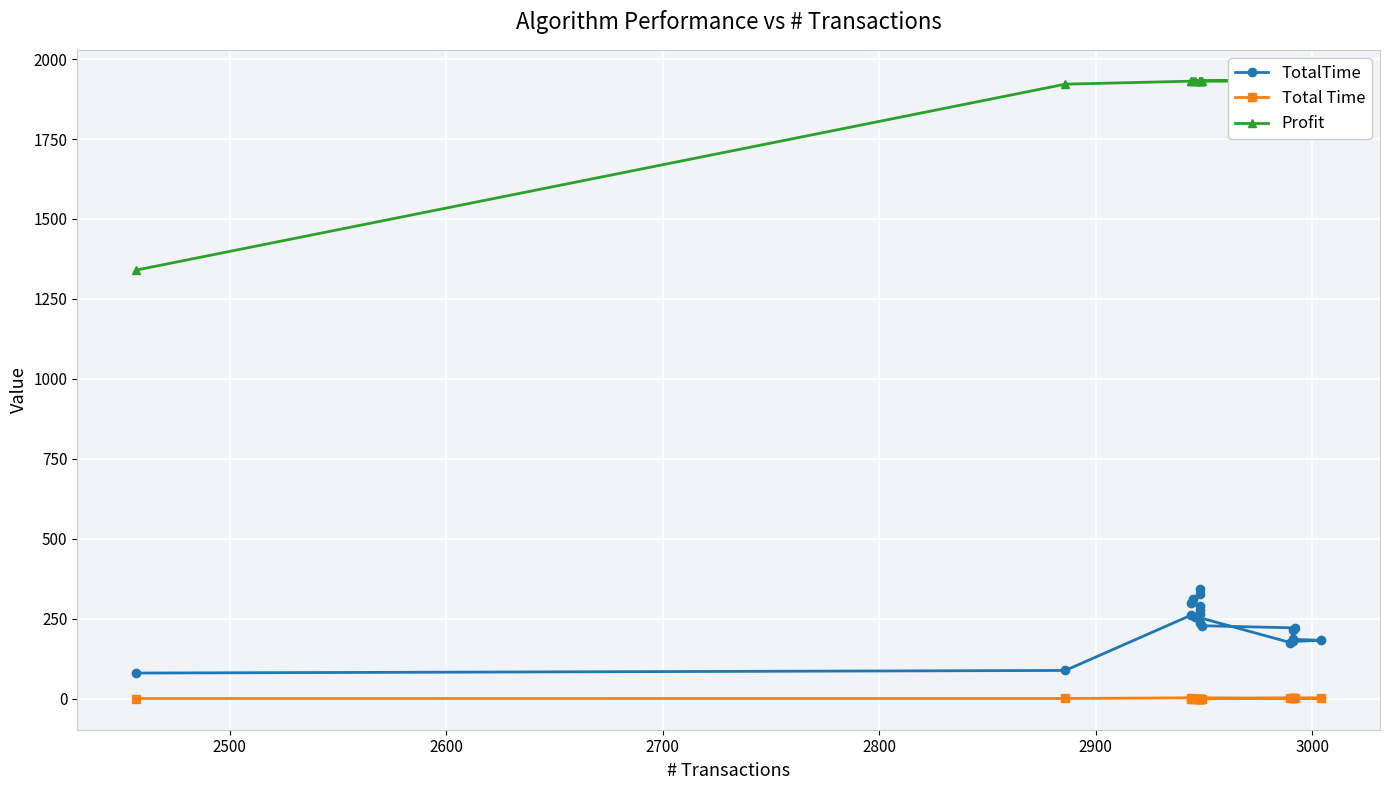

The Profit series shows 2867.8 at 2900. True or false?

False